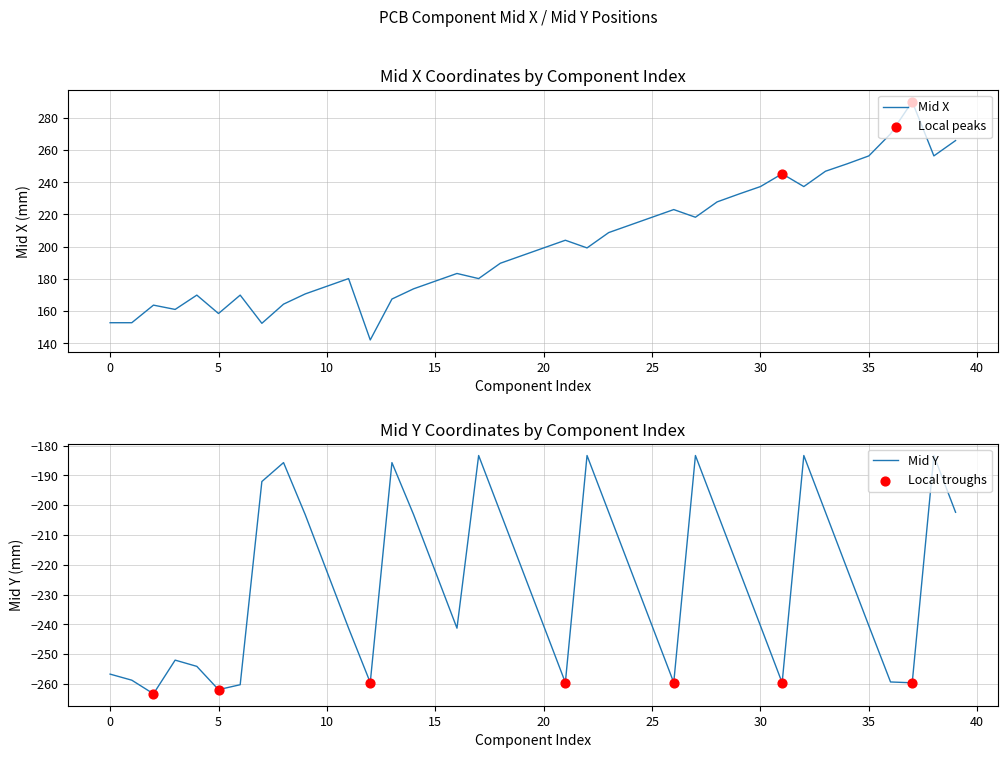

Which series reaches the maximum Y coordinate?

Mid X